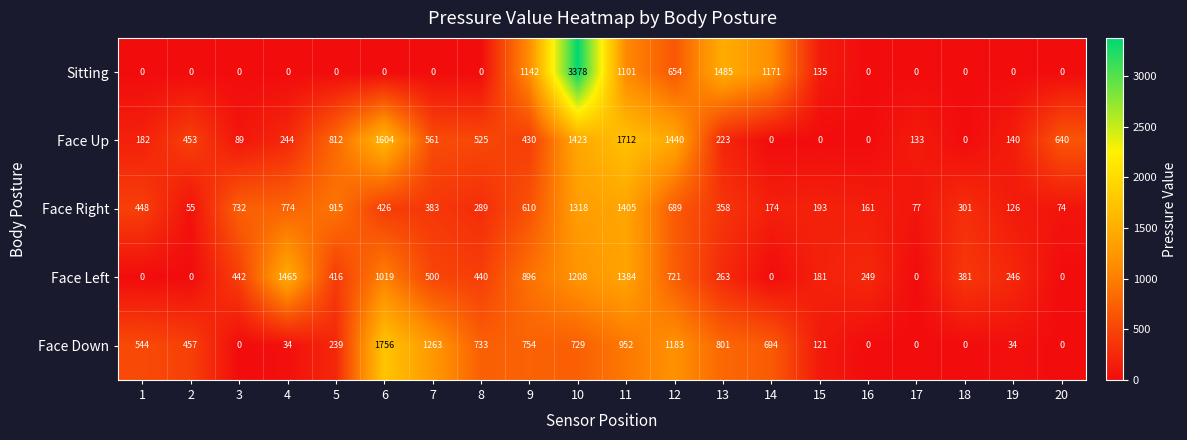

List the series in order of their peak value, highest first.

Sitting, Face Down, Face Up, Face Left, Face Right